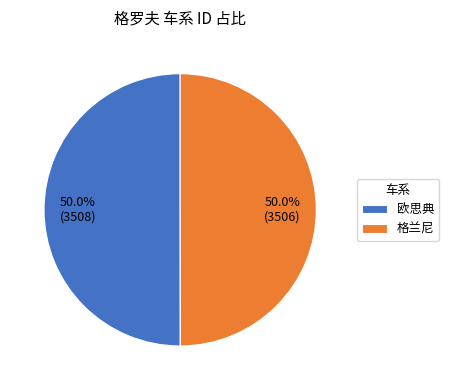

To the nearest percent, what is the combined percentage of 格兰尼 and 欧思典?

100%